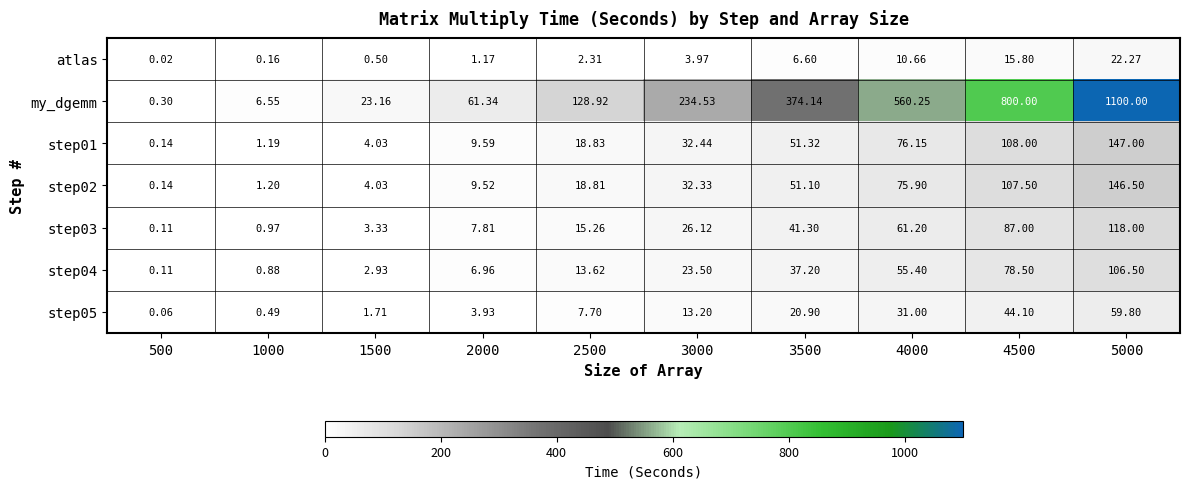

Which series has the largest range (max minus min)?

my_dgemm